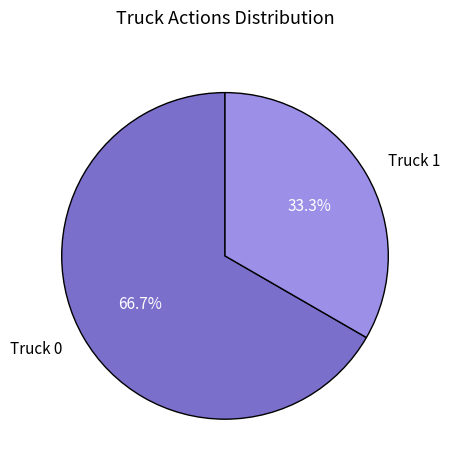

True or false: Truck 1 accounts for 39% of the total.

False